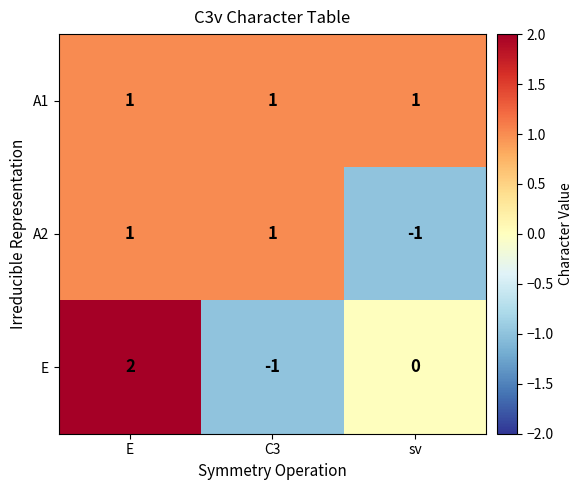

Is the value of A2 at sv greater than the value of E at sv?

No